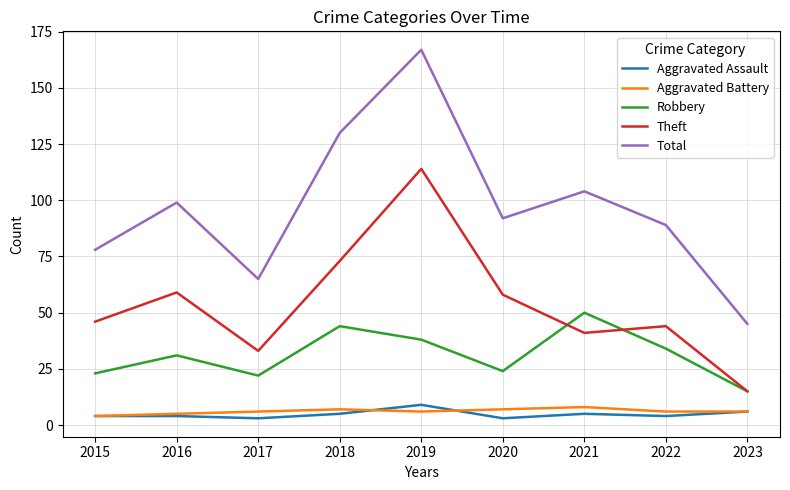

Read the Aggravated Assault value at 2017.

3